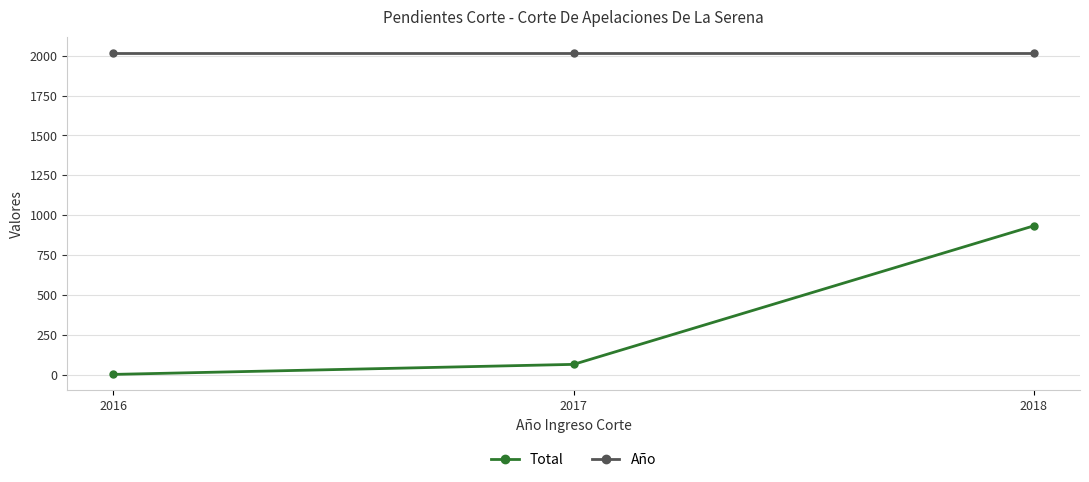

What is the total value across all series at 2016?

2019